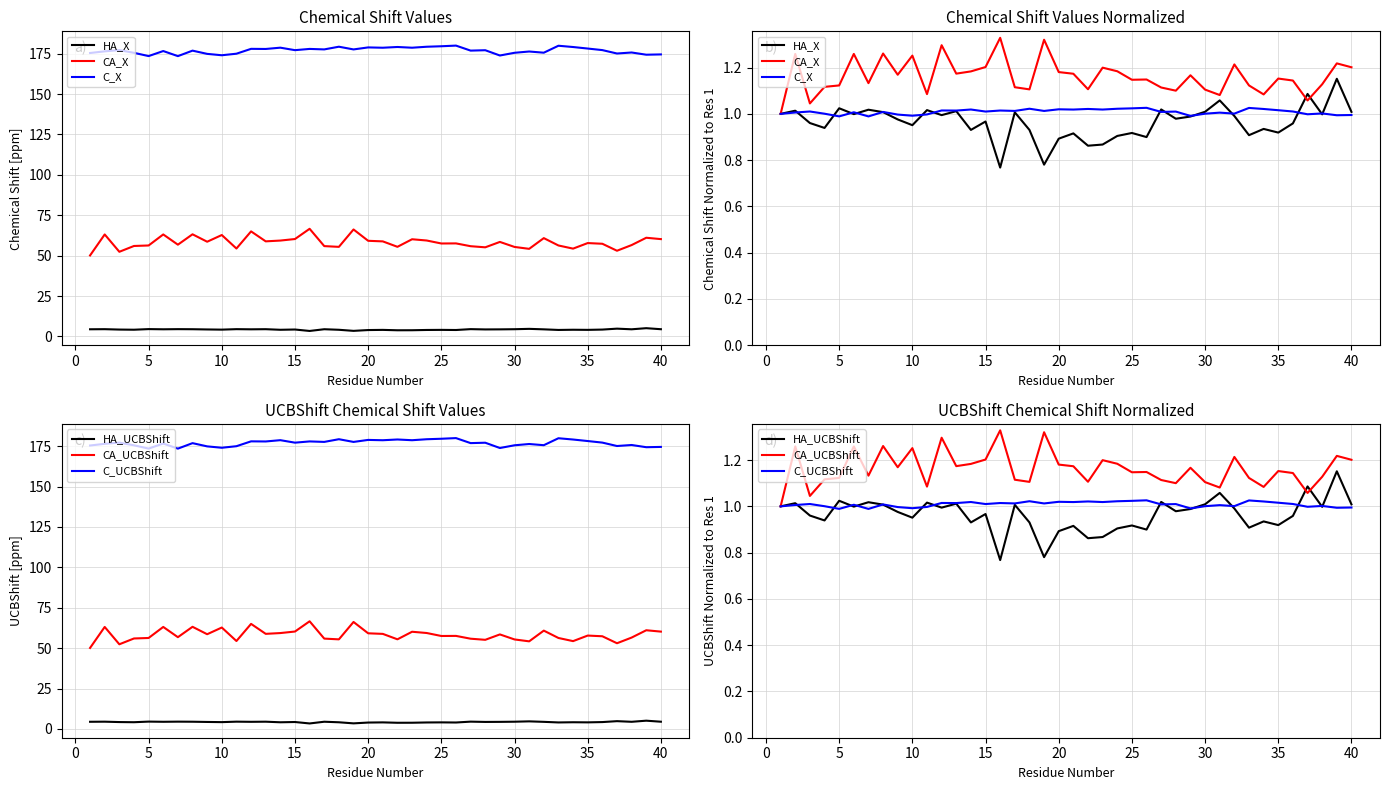

What is the difference between the maximum and minimum values in the HA_X series?

0.4